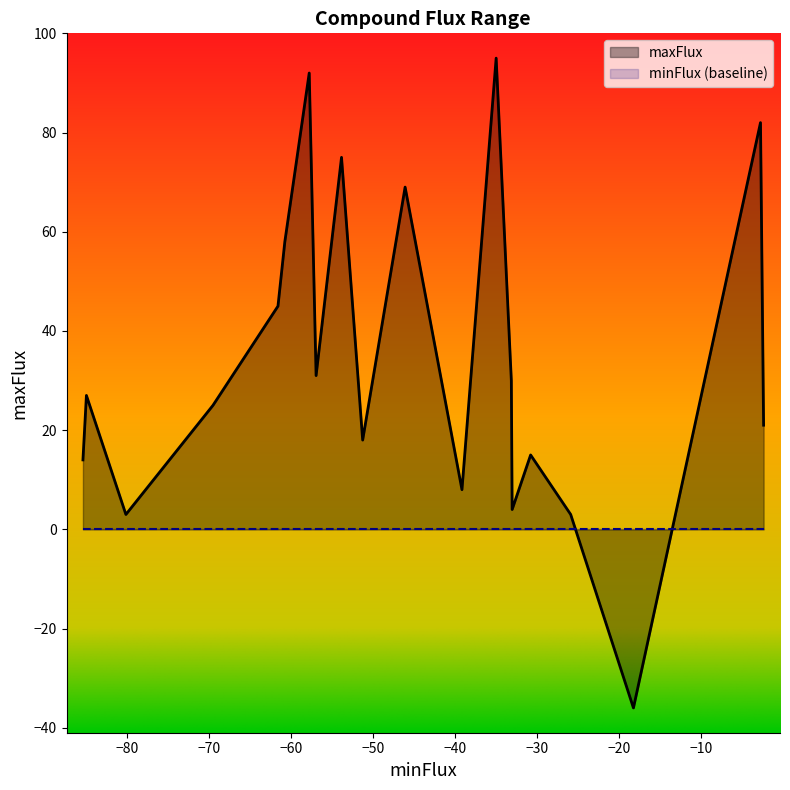

Which series has the largest total across all categories?

maxFlux